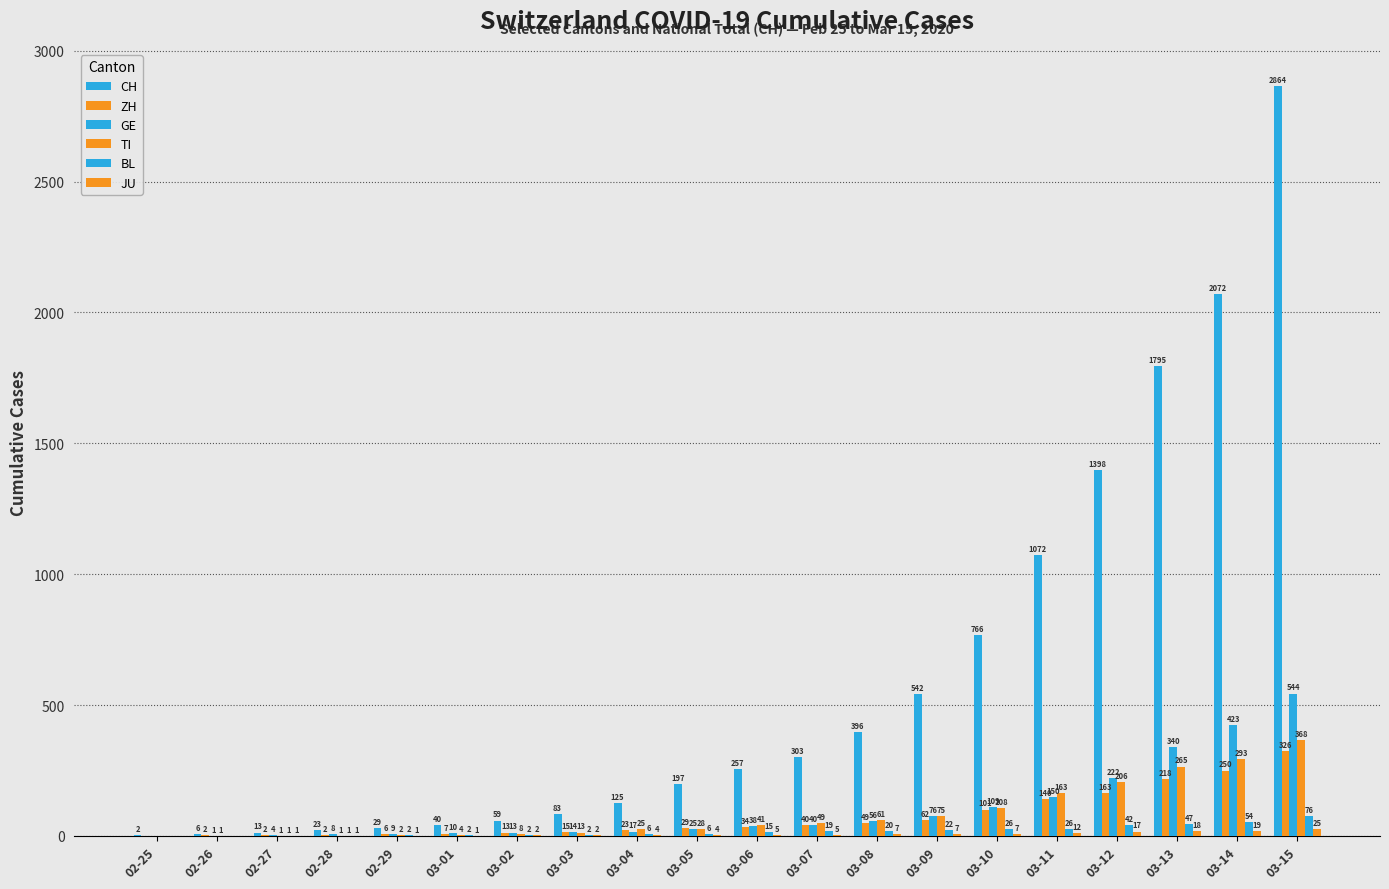

What is the difference between the second highest and minimum values in the CH series?

2070